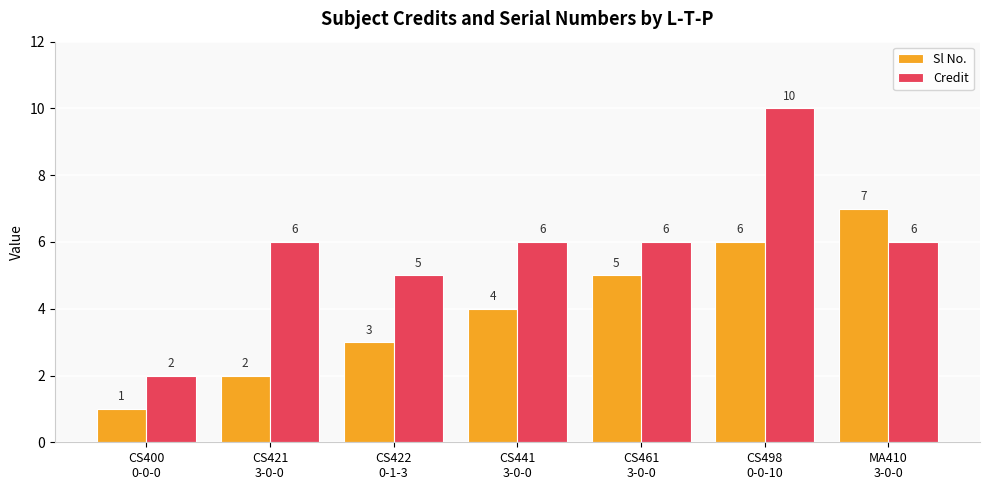

What is the greatest value displayed?

10